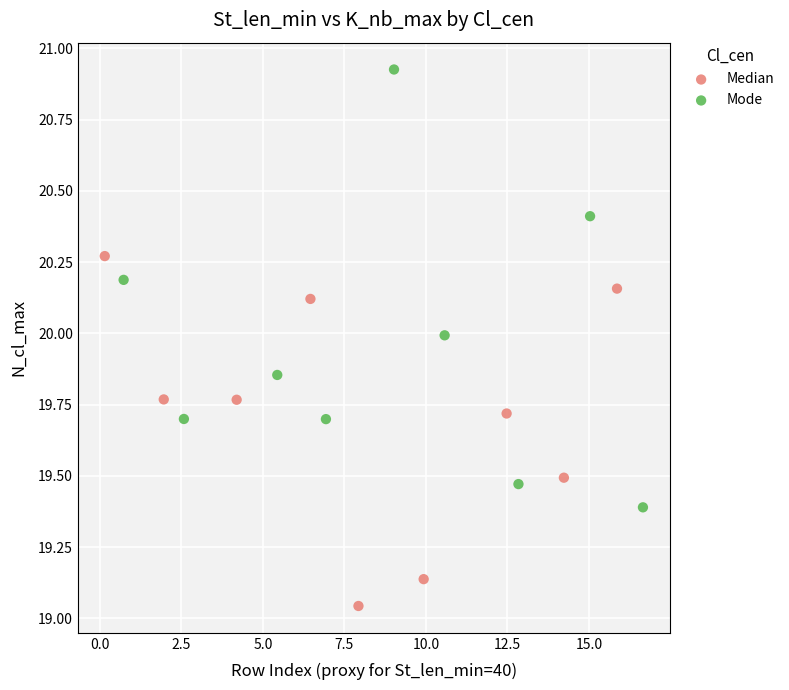

What are all the series names shown in the legend?

Median, Mode